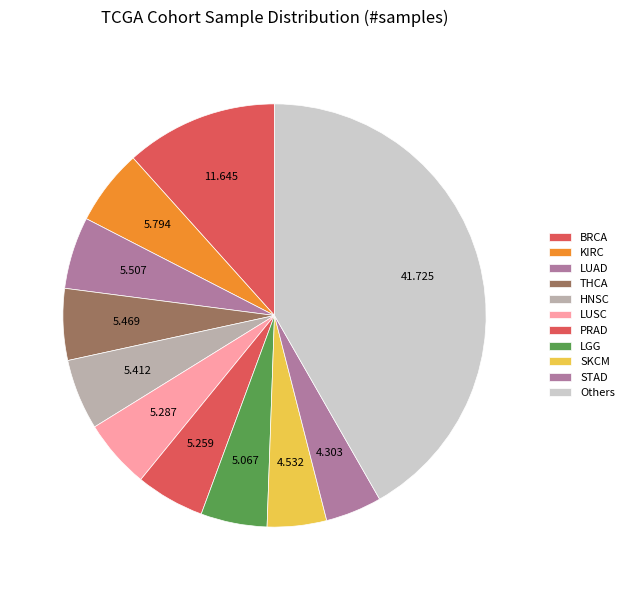

Count the number of slices in the pie.

11